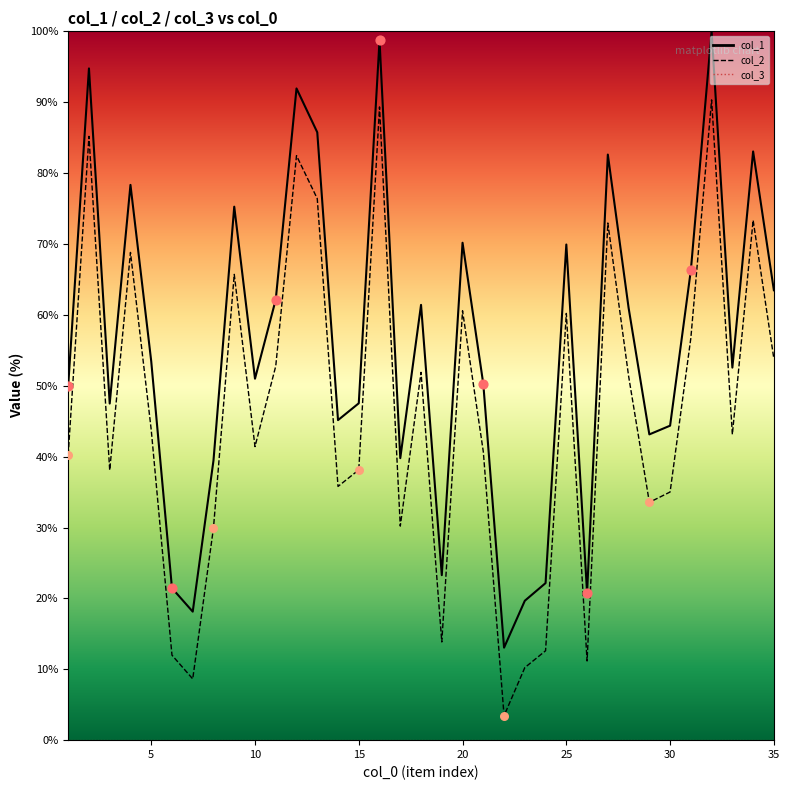

At how many categories does at least one series exceed 41?

26